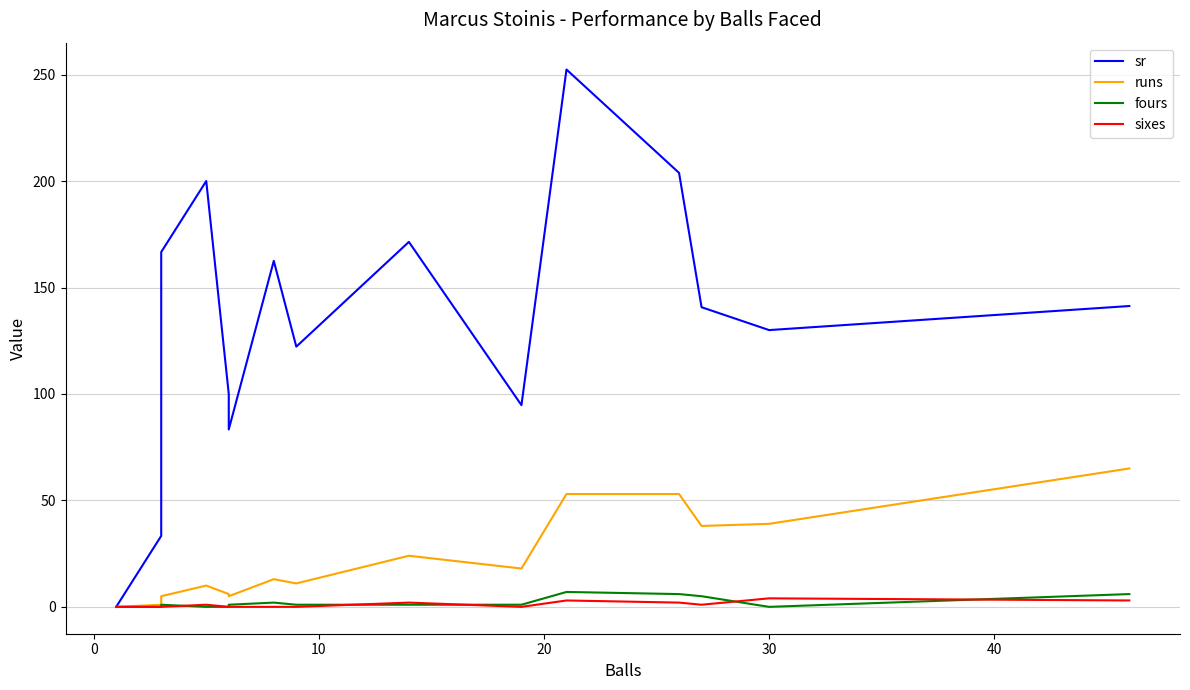

List the series in order of their peak value, lowest first.

sixes, fours, runs, sr